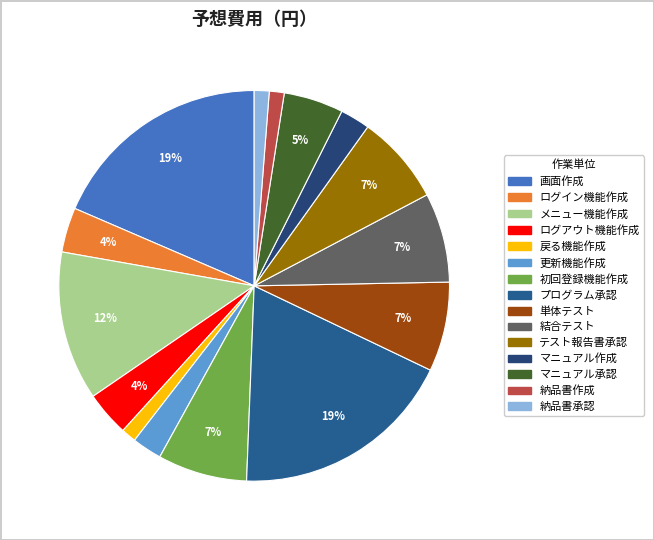

Does 戻る機能作成 represent more than half of the total?

No